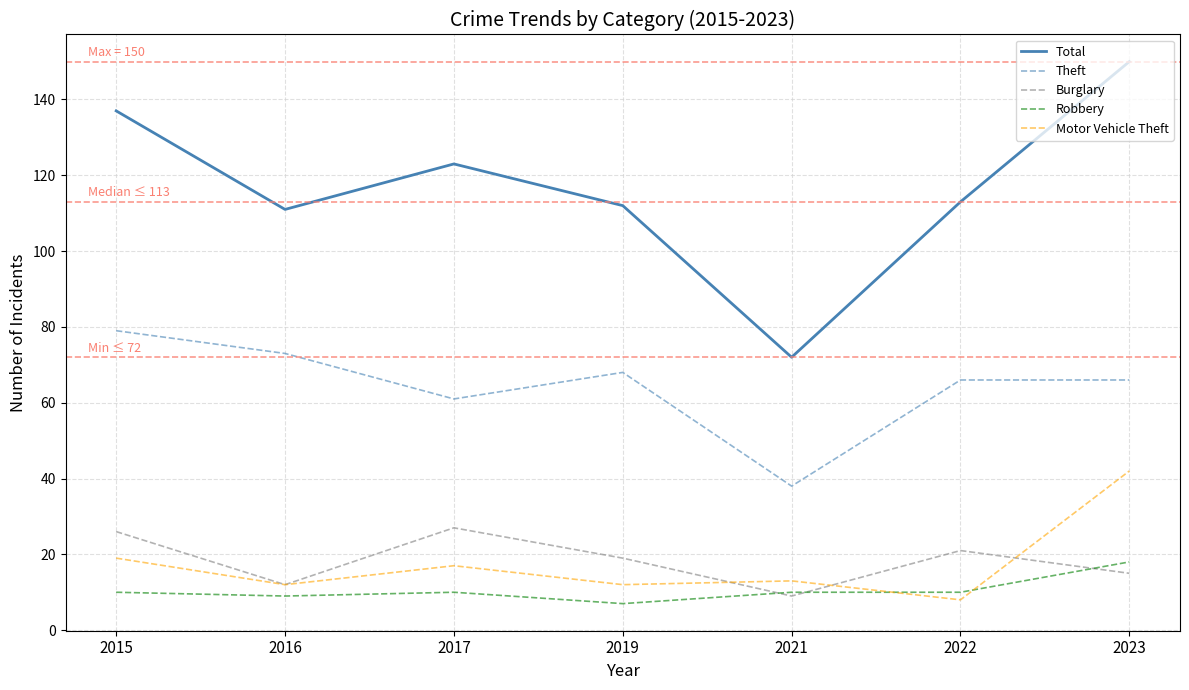

Does the chart have visible grid lines?

Yes